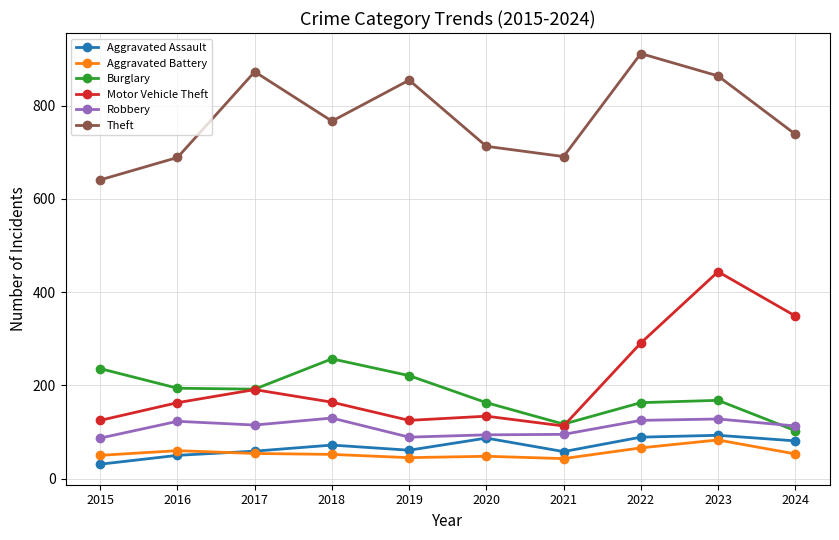

At how many categories does at least one series exceed 344?

10